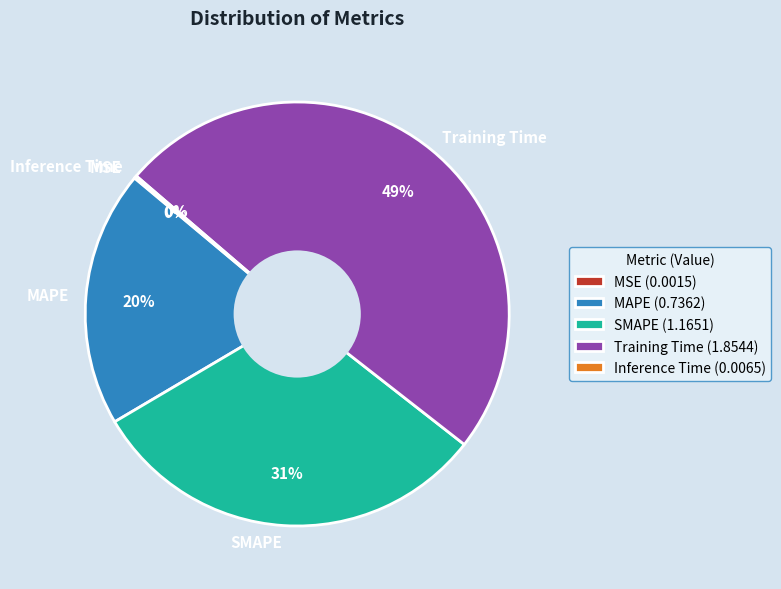

Is it true that MAPE is 33% of the pie?

False